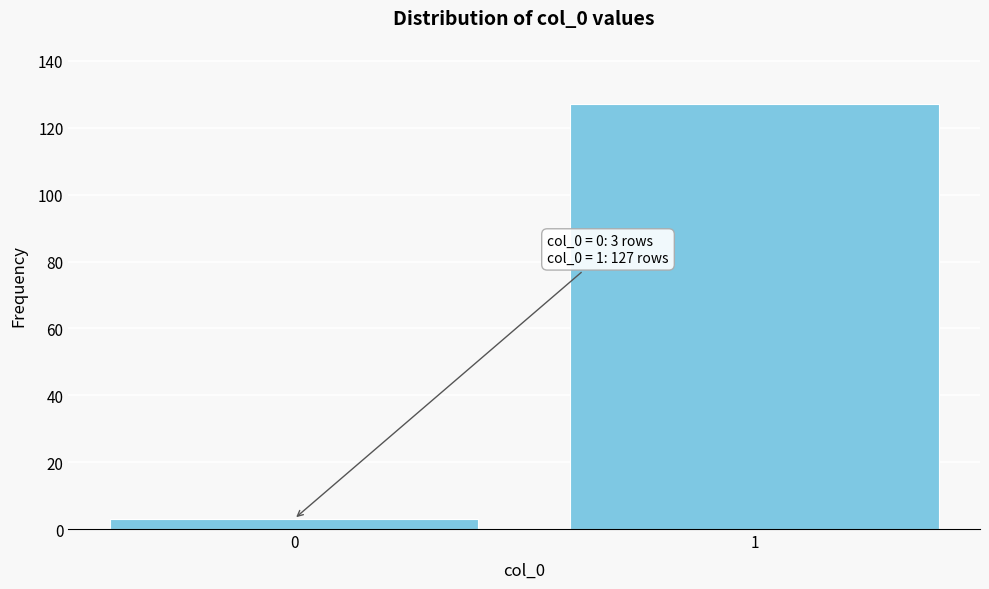

Reading right to left, what are all the values shown in this chart?

127	3